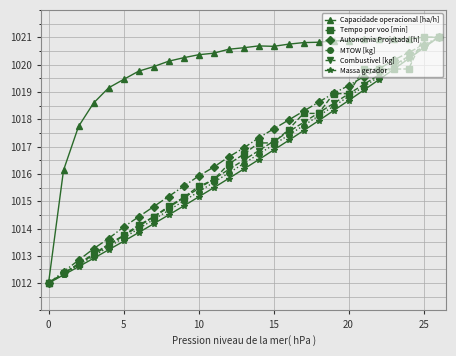

At how many categories does at least one series exceed 1018?

24